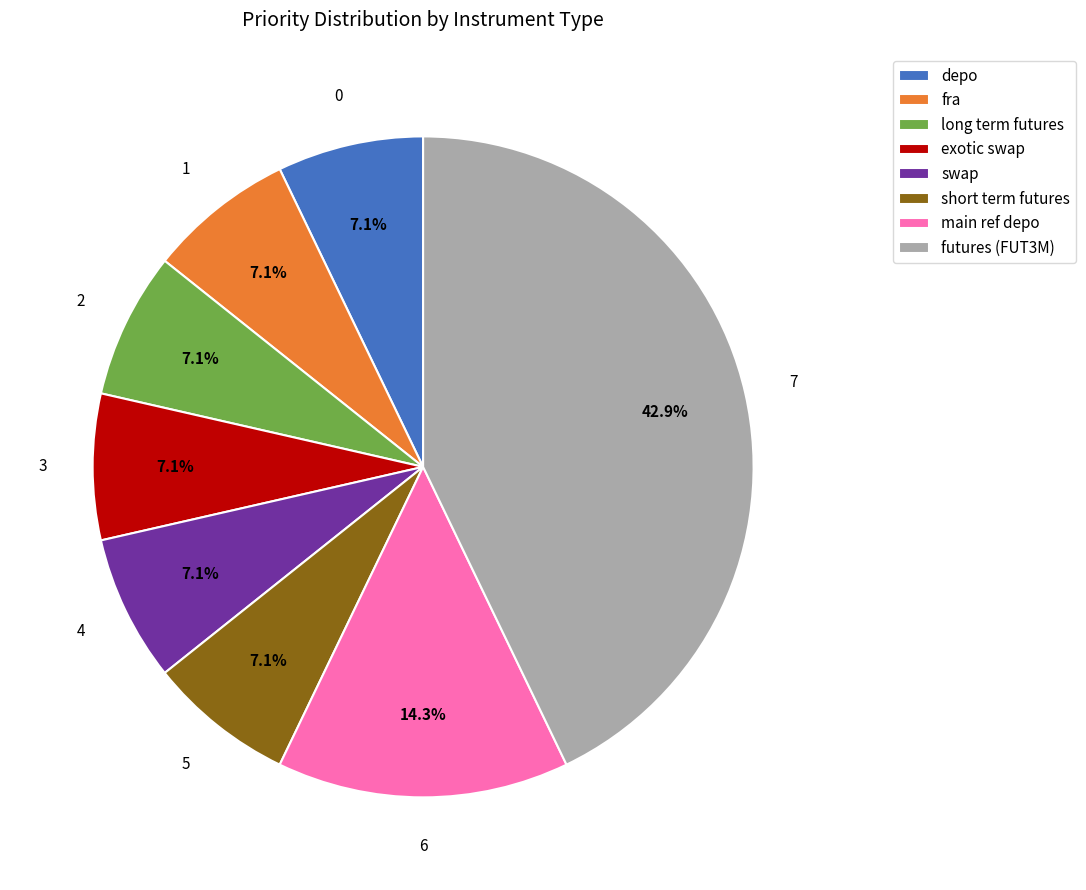

To the nearest percent, what is the average slice percentage?

12%